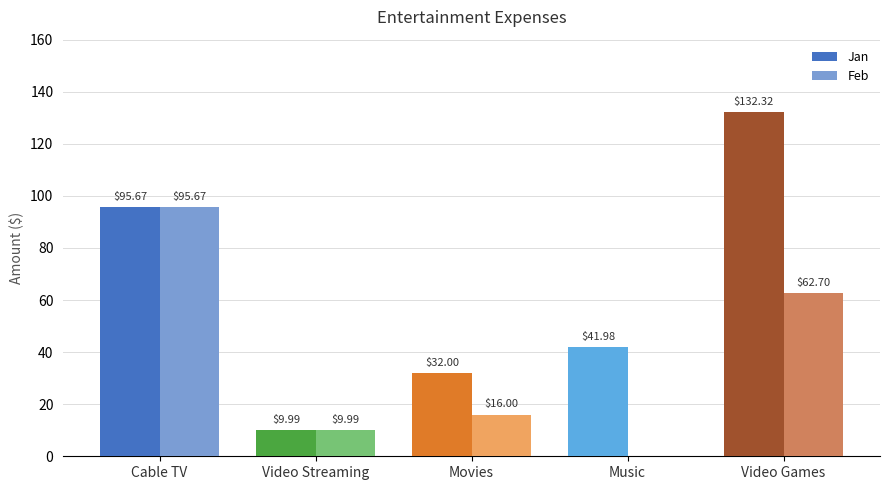

At which category is the sum across all series the highest?

Video Games